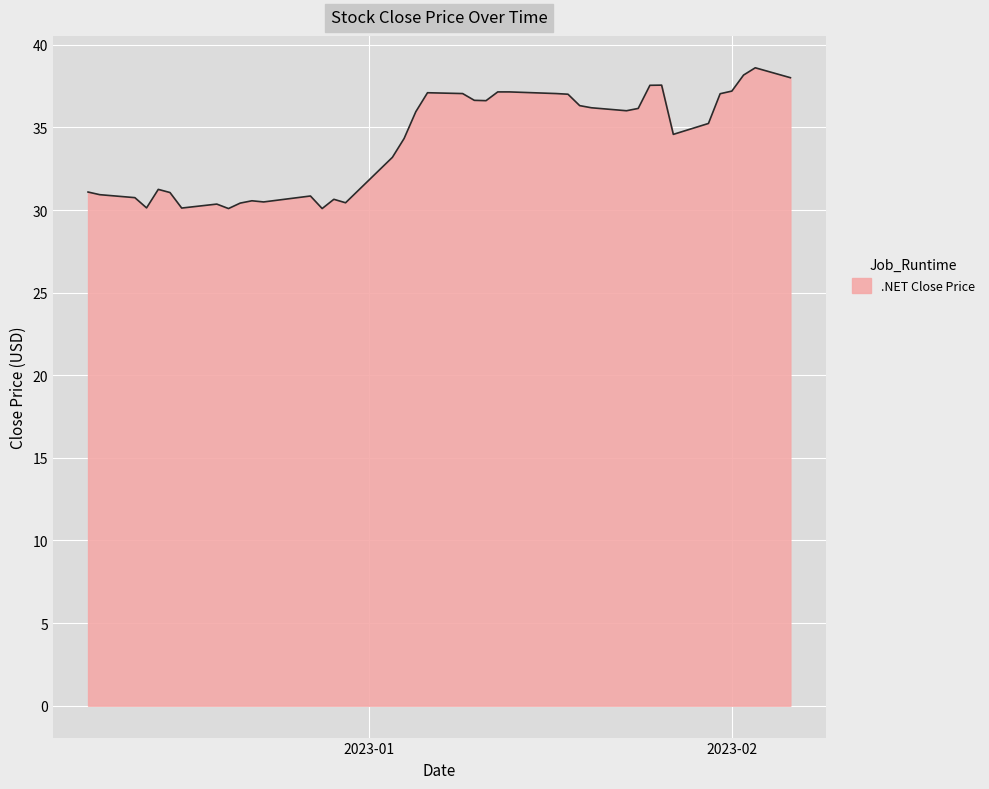

What is the maximum value shown in the chart?

38.6